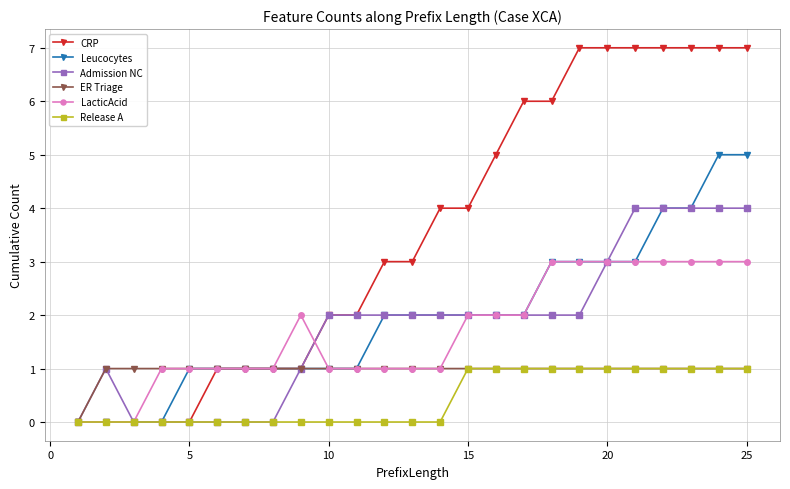

What is the maximum value shown in the chart?

7